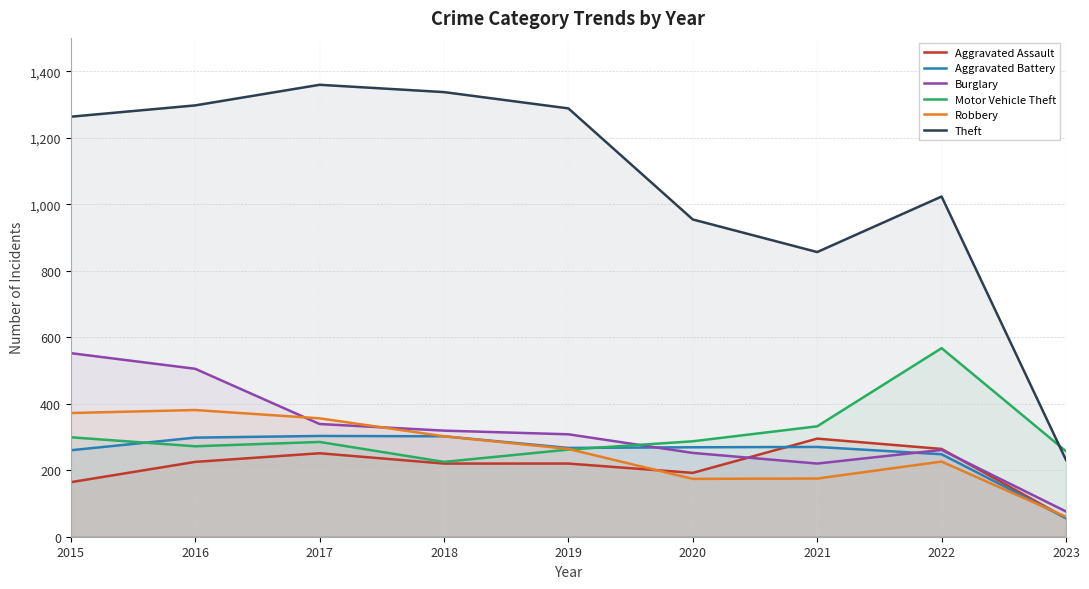

At which label does Aggravated Assault reach its minimum?

2023